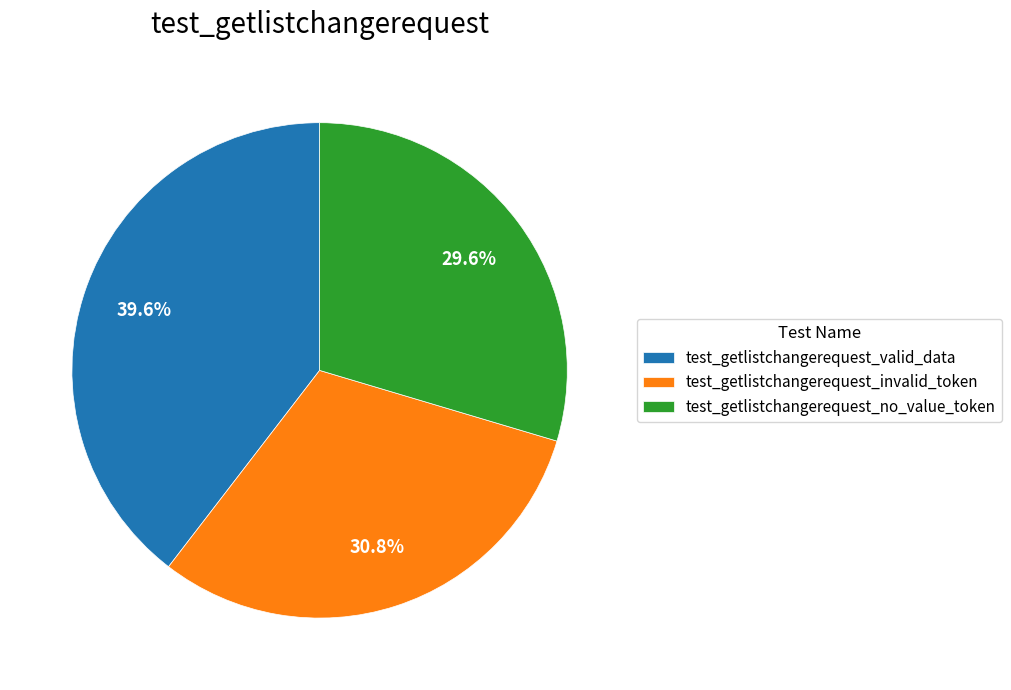

Combined, what portion of the pie is test_getlistchangerequest_no_value_token and test_getlistchangerequest_valid_data?

69.2%